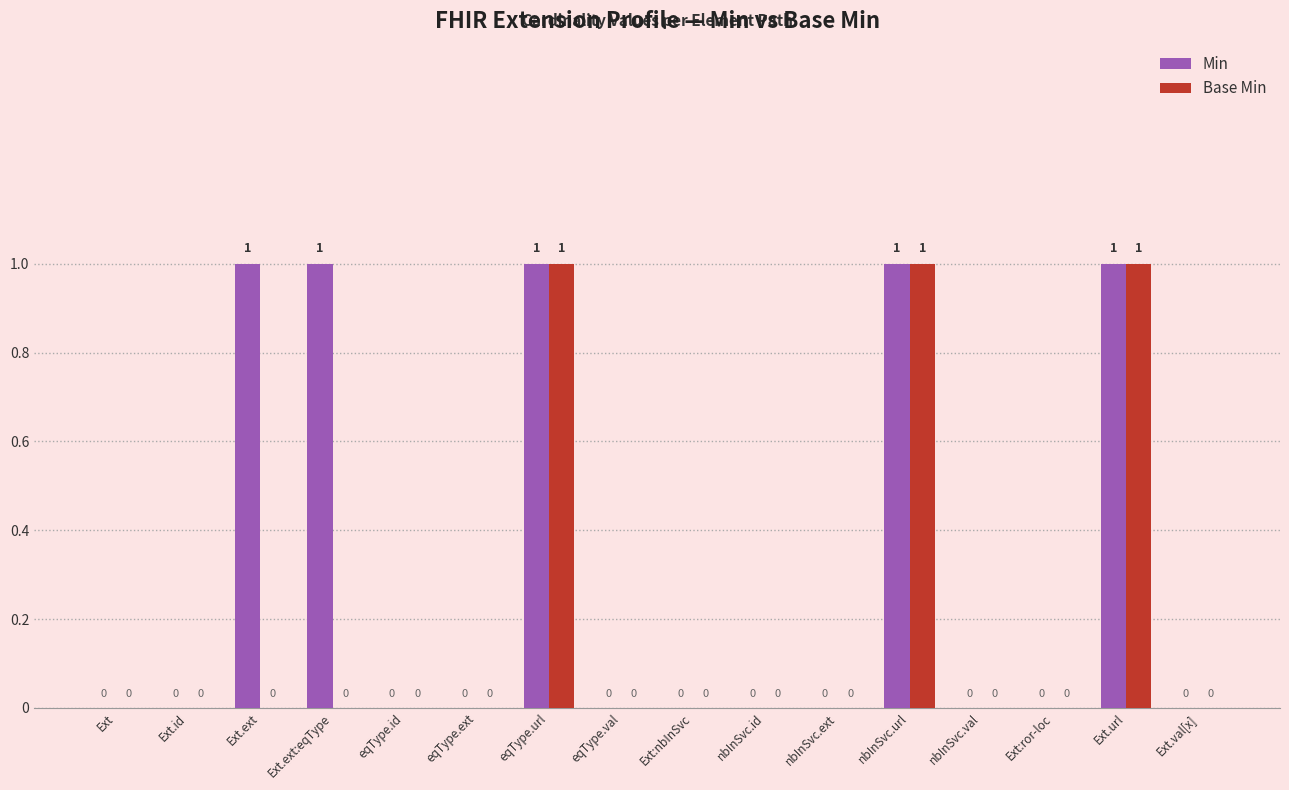

True or false: Min has a value of 0 at Ext.id.

True